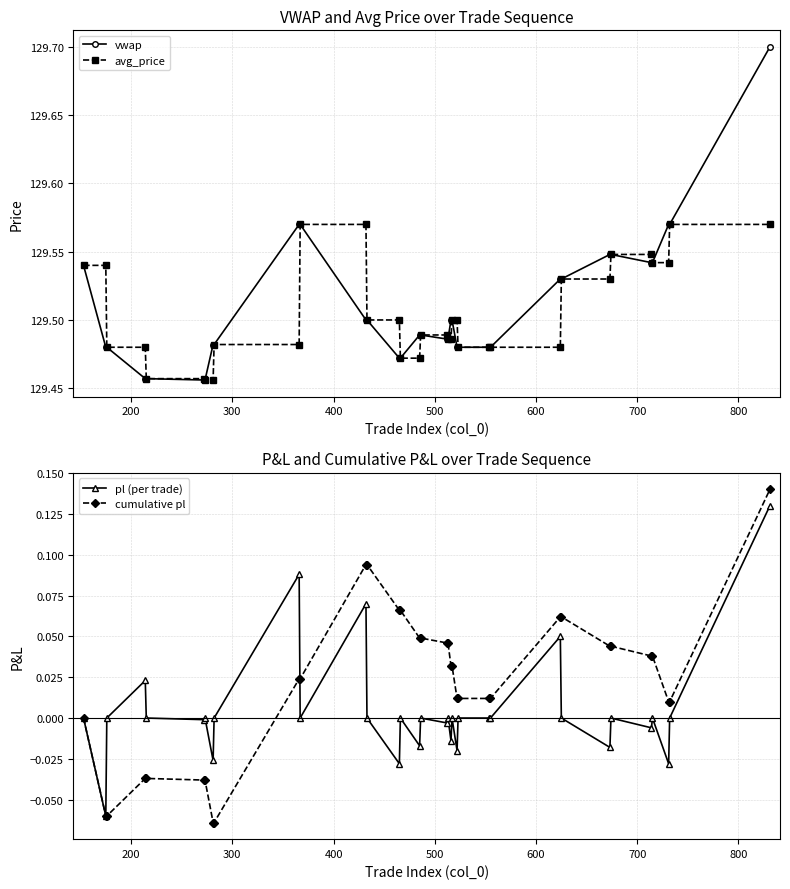

How many distinct data groups are displayed?

4